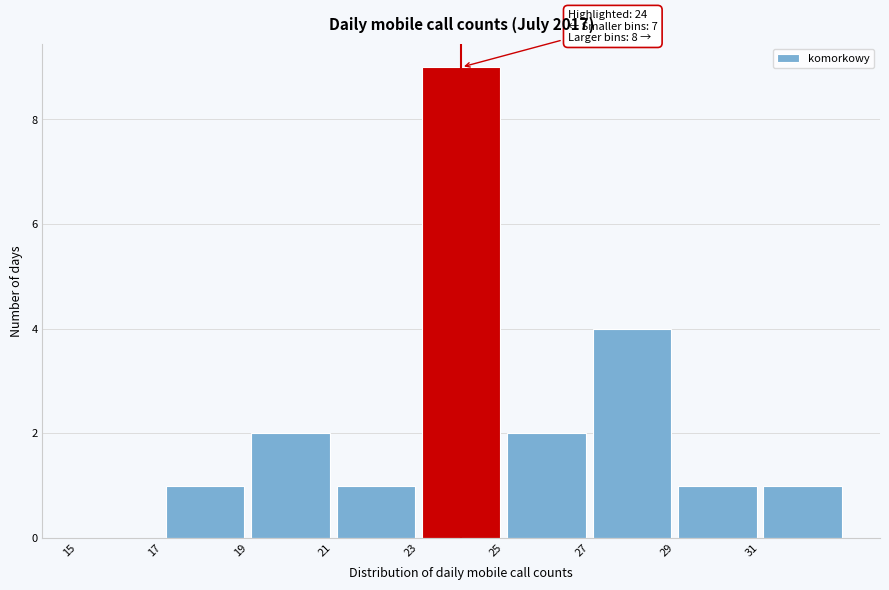

Which range on the x-axis has the tallest bar?

23 to 25